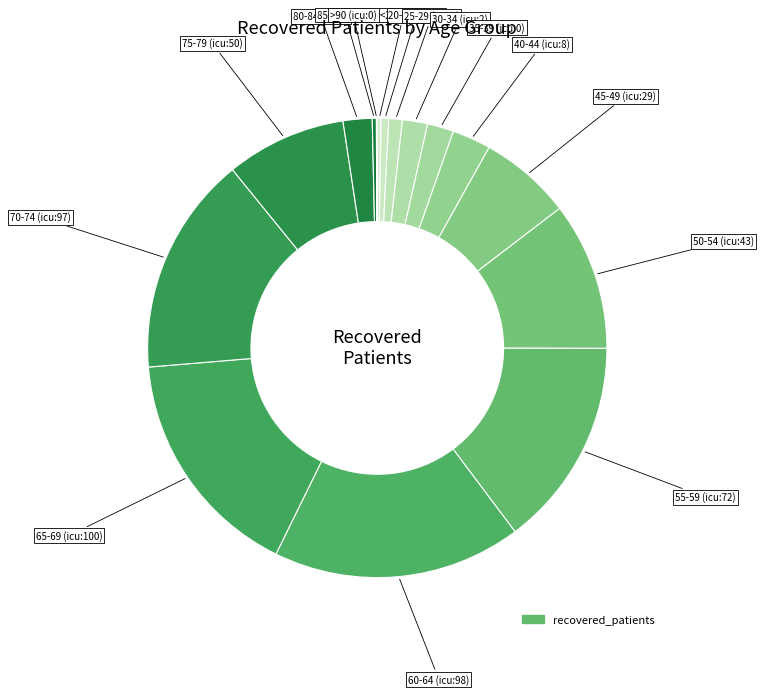

To the nearest percent, what is the average slice percentage?

6%